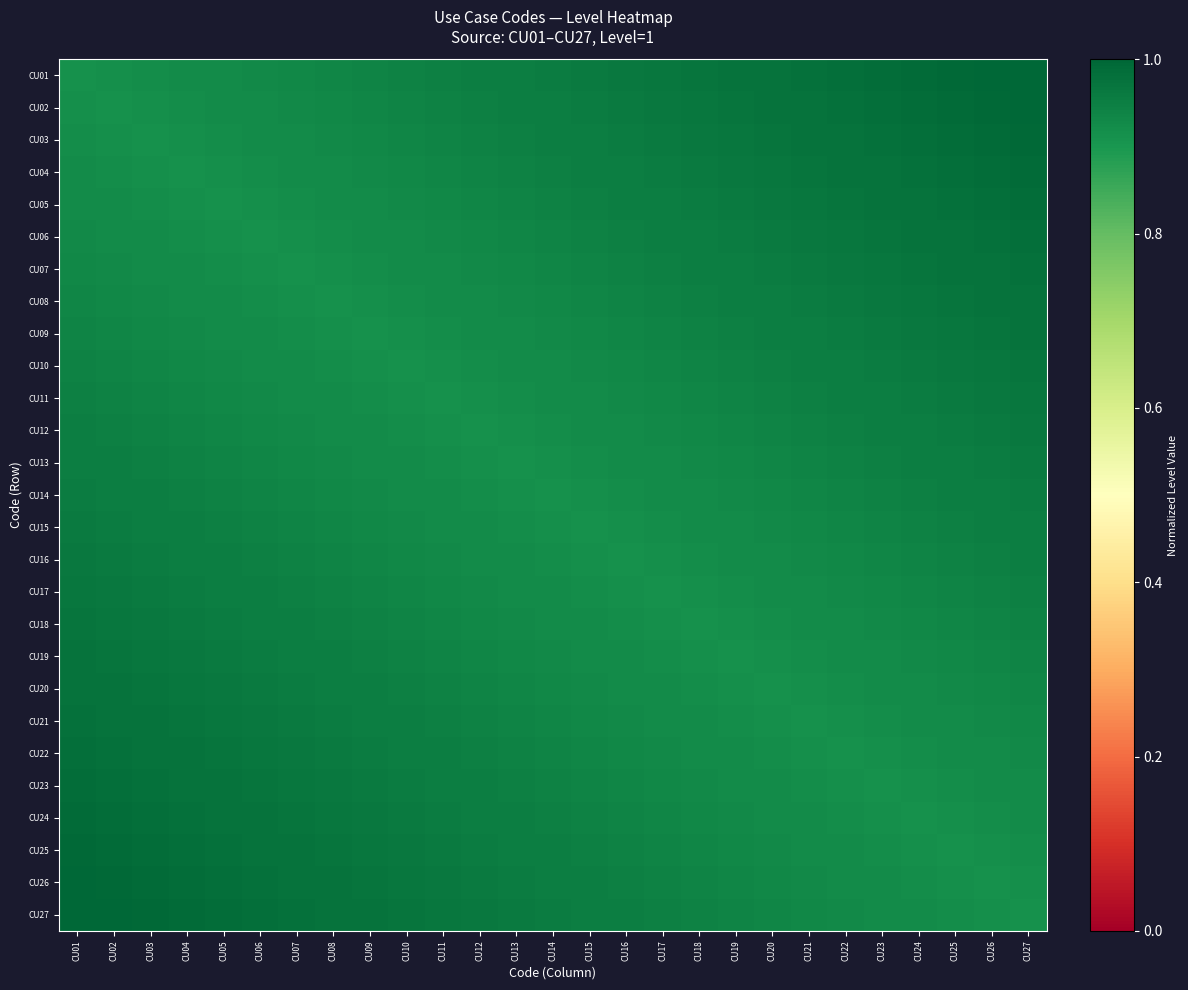

Reading right to left, what are all the values shown in this chart?

CU01: CU27=1.0	CU26=1.0	CU25=1.0	CU24=1.0	CU23=1.0	CU22=1.0	CU21=1.0	CU20=1.0	CU19=1.0	CU18=1.0	CU17=1.0	CU16=1.0	CU15=1.0	CU14=1.0	CU13=1.0	CU12=0.9	CU11=0.9	CU10=0.9	CU09=0.9	CU08=0.9	CU07=0.9	CU06=0.9	CU05=0.9	CU04=0.9	CU03=0.9	CU02=0.9	CU01=0.9
CU02: CU27=1.0	CU26=1.0	CU25=1.0	CU24=1.0	CU23=1.0	CU22=1.0	CU21=1.0	CU20=1.0	CU19=1.0	CU18=1.0	CU17=1.0	CU16=1.0	CU15=1.0	CU14=1.0	CU13=0.9	CU12=0.9	CU11=0.9	CU10=0.9	CU09=0.9	CU08=0.9	CU07=0.9	CU06=0.9	CU05=0.9	CU04=0.9	CU03=0.9	CU02=0.9	CU01=0.9
CU03: CU27=1.0	CU26=1.0	CU25=1.0	CU24=1.0	CU23=1.0	CU22=1.0	CU21=1.0	CU20=1.0	CU19=1.0	CU18=1.0	CU17=1.0	CU16=1.0	CU15=1.0	CU14=0.9	CU13=0.9	CU12=0.9	CU11=0.9	CU10=0.9	CU09=0.9	CU08=0.9	CU07=0.9	CU06=0.9	CU05=0.9	CU04=0.9	CU03=0.9	CU02=0.9	CU01=0.9
CU04: CU27=1.0	CU26=1.0	CU25=1.0	CU24=1.0	CU23=1.0	CU22=1.0	CU21=1.0	CU20=1.0	CU19=1.0	CU18=1.0	CU17=1.0	CU16=1.0	CU15=0.9	CU14=0.9	CU13=0.9	CU12=0.9	CU11=0.9	CU10=0.9	CU09=0.9	CU08=0.9	CU07=0.9	CU06=0.9	CU05=0.9	CU04=0.9	CU03=0.9	CU02=0.9	CU01=0.9
CU05: CU27=1.0	CU26=1.0	CU25=1.0	CU24=1.0	CU23=1.0	CU22=1.0	CU21=1.0	CU20=1.0	CU19=1.0	CU18=1.0	CU17=1.0	CU16=0.9	CU15=0.9	CU14=0.9	CU13=0.9	CU12=0.9	CU11=0.9	CU10=0.9	CU09=0.9	CU08=0.9	CU07=0.9	CU06=0.9	CU05=0.9	CU04=0.9	CU03=0.9	CU02=0.9	CU01=0.9
CU06: CU27=1.0	CU26=1.0	CU25=1.0	CU24=1.0	CU23=1.0	CU22=1.0	CU21=1.0	CU20=1.0	CU19=1.0	CU18=1.0	CU17=0.9	CU16=0.9	CU15=0.9	CU14=0.9	CU13=0.9	CU12=0.9	CU11=0.9	CU10=0.9	CU09=0.9	CU08=0.9	CU07=0.9	CU06=0.9	CU05=0.9	CU04=0.9	CU03=0.9	CU02=0.9	CU01=0.9
CU07: CU27=1.0	CU26=1.0	CU25=1.0	CU24=1.0	CU23=1.0	CU22=1.0	CU21=1.0	CU20=1.0	CU19=1.0	CU18=0.9	CU17=0.9	CU16=0.9	CU15=0.9	CU14=0.9	CU13=0.9	CU12=0.9	CU11=0.9	CU10=0.9	CU09=0.9	CU08=0.9	CU07=0.9	CU06=0.9	CU05=0.9	CU04=0.9	CU03=0.9	CU02=0.9	CU01=0.9
CU08: CU27=1.0	CU26=1.0	CU25=1.0	CU24=1.0	CU23=1.0	CU22=1.0	CU21=1.0	CU20=1.0	CU19=0.9	CU18=0.9	CU17=0.9	CU16=0.9	CU15=0.9	CU14=0.9	CU13=0.9	CU12=0.9	CU11=0.9	CU10=0.9	CU09=0.9	CU08=0.9	CU07=0.9	CU06=0.9	CU05=0.9	CU04=0.9	CU03=0.9	CU02=0.9	CU01=0.9
CU09: CU27=1.0	CU26=1.0	CU25=1.0	CU24=1.0	CU23=1.0	CU22=1.0	CU21=1.0	CU20=0.9	CU19=0.9	CU18=0.9	CU17=0.9	CU16=0.9	CU15=0.9	CU14=0.9	CU13=0.9	CU12=0.9	CU11=0.9	CU10=0.9	CU09=0.9	CU08=0.9	CU07=0.9	CU06=0.9	CU05=0.9	CU04=0.9	CU03=0.9	CU02=0.9	CU01=0.9
CU10: CU27=1.0	CU26=1.0	CU25=1.0	CU24=1.0	CU23=1.0	CU22=1.0	CU21=0.9	CU20=0.9	CU19=0.9	CU18=0.9	CU17=0.9	CU16=0.9	CU15=0.9	CU14=0.9	CU13=0.9	CU12=0.9	CU11=0.9	CU10=0.9	CU09=0.9	CU08=0.9	CU07=0.9	CU06=0.9	CU05=0.9	CU04=0.9	CU03=0.9	CU02=0.9	CU01=0.9
CU11: CU27=1.0	CU26=1.0	CU25=1.0	CU24=1.0	CU23=1.0	CU22=0.9	CU21=0.9	CU20=0.9	CU19=0.9	CU18=0.9	CU17=0.9	CU16=0.9	CU15=0.9	CU14=0.9	CU13=0.9	CU12=0.9	CU11=0.9	CU10=0.9	CU09=0.9	CU08=0.9	CU07=0.9	CU06=0.9	CU05=0.9	CU04=0.9	CU03=0.9	CU02=0.9	CU01=0.9
CU12: CU27=1.0	CU26=1.0	CU25=1.0	CU24=1.0	CU23=0.9	CU22=0.9	CU21=0.9	CU20=0.9	CU19=0.9	CU18=0.9	CU17=0.9	CU16=0.9	CU15=0.9	CU14=0.9	CU13=0.9	CU12=0.9	CU11=0.9	CU10=0.9	CU09=0.9	CU08=0.9	CU07=0.9	CU06=0.9	CU05=0.9	CU04=0.9	CU03=0.9	CU02=0.9	CU01=0.9
CU13: CU27=1.0	CU26=1.0	CU25=1.0	CU24=0.9	CU23=0.9	CU22=0.9	CU21=0.9	CU20=0.9	CU19=0.9	CU18=0.9	CU17=0.9	CU16=0.9	CU15=0.9	CU14=0.9	CU13=0.9	CU12=0.9	CU11=0.9	CU10=0.9	CU09=0.9	CU08=0.9	CU07=0.9	CU06=0.9	CU05=0.9	CU04=0.9	CU03=0.9	CU02=0.9	CU01=1.0
CU14: CU27=1.0	CU26=1.0	CU25=0.9	CU24=0.9	CU23=0.9	CU22=0.9	CU21=0.9	CU20=0.9	CU19=0.9	CU18=0.9	CU17=0.9	CU16=0.9	CU15=0.9	CU14=0.9	CU13=0.9	CU12=0.9	CU11=0.9	CU10=0.9	CU09=0.9	CU08=0.9	CU07=0.9	CU06=0.9	CU05=0.9	CU04=0.9	CU03=0.9	CU02=1.0	CU01=1.0
CU15: CU27=1.0	CU26=0.9	CU25=0.9	CU24=0.9	CU23=0.9	CU22=0.9	CU21=0.9	CU20=0.9	CU19=0.9	CU18=0.9	CU17=0.9	CU16=0.9	CU15=0.9	CU14=0.9	CU13=0.9	CU12=0.9	CU11=0.9	CU10=0.9	CU09=0.9	CU08=0.9	CU07=0.9	CU06=0.9	CU05=0.9	CU04=0.9	CU03=1.0	CU02=1.0	CU01=1.0
CU16: CU27=0.9	CU26=0.9	CU25=0.9	CU24=0.9	CU23=0.9	CU22=0.9	CU21=0.9	CU20=0.9	CU19=0.9	CU18=0.9	CU17=0.9	CU16=0.9	CU15=0.9	CU14=0.9	CU13=0.9	CU12=0.9	CU11=0.9	CU10=0.9	CU09=0.9	CU08=0.9	CU07=0.9	CU06=0.9	CU05=0.9	CU04=1.0	CU03=1.0	CU02=1.0	CU01=1.0
CU17: CU27=0.9	CU26=0.9	CU25=0.9	CU24=0.9	CU23=0.9	CU22=0.9	CU21=0.9	CU20=0.9	CU19=0.9	CU18=0.9	CU17=0.9	CU16=0.9	CU15=0.9	CU14=0.9	CU13=0.9	CU12=0.9	CU11=0.9	CU10=0.9	CU09=0.9	CU08=0.9	CU07=0.9	CU06=0.9	CU05=1.0	CU04=1.0	CU03=1.0	CU02=1.0	CU01=1.0
CU18: CU27=0.9	CU26=0.9	CU25=0.9	CU24=0.9	CU23=0.9	CU22=0.9	CU21=0.9	CU20=0.9	CU19=0.9	CU18=0.9	CU17=0.9	CU16=0.9	CU15=0.9	CU14=0.9	CU13=0.9	CU12=0.9	CU11=0.9	CU10=0.9	CU09=0.9	CU08=0.9	CU07=0.9	CU06=1.0	CU05=1.0	CU04=1.0	CU03=1.0	CU02=1.0	CU01=1.0
CU19: CU27=0.9	CU26=0.9	CU25=0.9	CU24=0.9	CU23=0.9	CU22=0.9	CU21=0.9	CU20=0.9	CU19=0.9	CU18=0.9	CU17=0.9	CU16=0.9	CU15=0.9	CU14=0.9	CU13=0.9	CU12=0.9	CU11=0.9	CU10=0.9	CU09=0.9	CU08=0.9	CU07=1.0	CU06=1.0	CU05=1.0	CU04=1.0	CU03=1.0	CU02=1.0	CU01=1.0
CU20: CU27=0.9	CU26=0.9	CU25=0.9	CU24=0.9	CU23=0.9	CU22=0.9	CU21=0.9	CU20=0.9	CU19=0.9	CU18=0.9	CU17=0.9	CU16=0.9	CU15=0.9	CU14=0.9	CU13=0.9	CU12=0.9	CU11=0.9	CU10=0.9	CU09=0.9	CU08=1.0	CU07=1.0	CU06=1.0	CU05=1.0	CU04=1.0	CU03=1.0	CU02=1.0	CU01=1.0
CU21: CU27=0.9	CU26=0.9	CU25=0.9	CU24=0.9	CU23=0.9	CU22=0.9	CU21=0.9	CU20=0.9	CU19=0.9	CU18=0.9	CU17=0.9	CU16=0.9	CU15=0.9	CU14=0.9	CU13=0.9	CU12=0.9	CU11=0.9	CU10=0.9	CU09=1.0	CU08=1.0	CU07=1.0	CU06=1.0	CU05=1.0	CU04=1.0	CU03=1.0	CU02=1.0	CU01=1.0
CU22: CU27=0.9	CU26=0.9	CU25=0.9	CU24=0.9	CU23=0.9	CU22=0.9	CU21=0.9	CU20=0.9	CU19=0.9	CU18=0.9	CU17=0.9	CU16=0.9	CU15=0.9	CU14=0.9	CU13=0.9	CU12=0.9	CU11=0.9	CU10=1.0	CU09=1.0	CU08=1.0	CU07=1.0	CU06=1.0	CU05=1.0	CU04=1.0	CU03=1.0	CU02=1.0	CU01=1.0
CU23: CU27=0.9	CU26=0.9	CU25=0.9	CU24=0.9	CU23=0.9	CU22=0.9	CU21=0.9	CU20=0.9	CU19=0.9	CU18=0.9	CU17=0.9	CU16=0.9	CU15=0.9	CU14=0.9	CU13=0.9	CU12=0.9	CU11=1.0	CU10=1.0	CU09=1.0	CU08=1.0	CU07=1.0	CU06=1.0	CU05=1.0	CU04=1.0	CU03=1.0	CU02=1.0	CU01=1.0
CU24: CU27=0.9	CU26=0.9	CU25=0.9	CU24=0.9	CU23=0.9	CU22=0.9	CU21=0.9	CU20=0.9	CU19=0.9	CU18=0.9	CU17=0.9	CU16=0.9	CU15=0.9	CU14=0.9	CU13=0.9	CU12=1.0	CU11=1.0	CU10=1.0	CU09=1.0	CU08=1.0	CU07=1.0	CU06=1.0	CU05=1.0	CU04=1.0	CU03=1.0	CU02=1.0	CU01=1.0
CU25: CU27=0.9	CU26=0.9	CU25=0.9	CU24=0.9	CU23=0.9	CU22=0.9	CU21=0.9	CU20=0.9	CU19=0.9	CU18=0.9	CU17=0.9	CU16=0.9	CU15=0.9	CU14=0.9	CU13=1.0	CU12=1.0	CU11=1.0	CU10=1.0	CU09=1.0	CU08=1.0	CU07=1.0	CU06=1.0	CU05=1.0	CU04=1.0	CU03=1.0	CU02=1.0	CU01=1.0
CU26: CU27=0.9	CU26=0.9	CU25=0.9	CU24=0.9	CU23=0.9	CU22=0.9	CU21=0.9	CU20=0.9	CU19=0.9	CU18=0.9	CU17=0.9	CU16=0.9	CU15=0.9	CU14=1.0	CU13=1.0	CU12=1.0	CU11=1.0	CU10=1.0	CU09=1.0	CU08=1.0	CU07=1.0	CU06=1.0	CU05=1.0	CU04=1.0	CU03=1.0	CU02=1.0	CU01=1.0
CU27: CU27=0.9	CU26=0.9	CU25=0.9	CU24=0.9	CU23=0.9	CU22=0.9	CU21=0.9	CU20=0.9	CU19=0.9	CU18=0.9	CU17=0.9	CU16=0.9	CU15=1.0	CU14=1.0	CU13=1.0	CU12=1.0	CU11=1.0	CU10=1.0	CU09=1.0	CU08=1.0	CU07=1.0	CU06=1.0	CU05=1.0	CU04=1.0	CU03=1.0	CU02=1.0	CU01=1.0